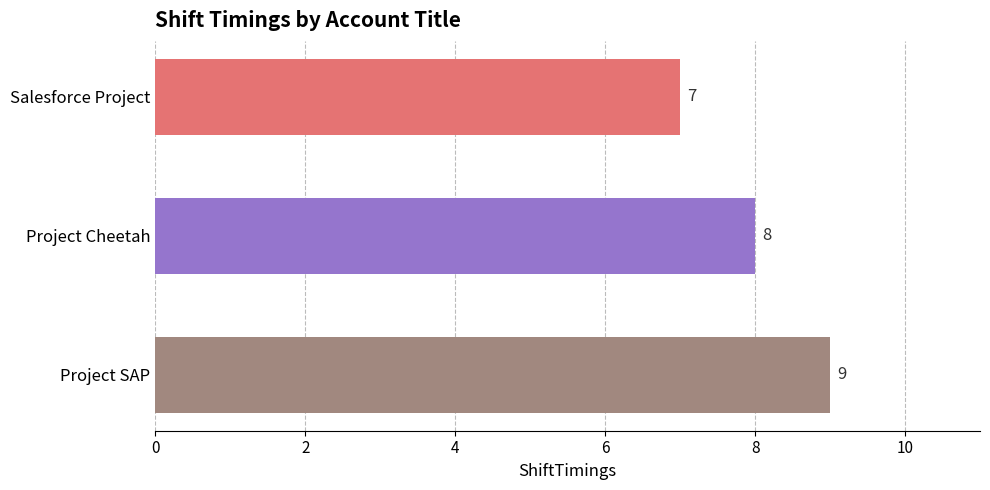

List the labels in order of value, smallest first.

Salesforce Project, Project Cheetah, Project SAP